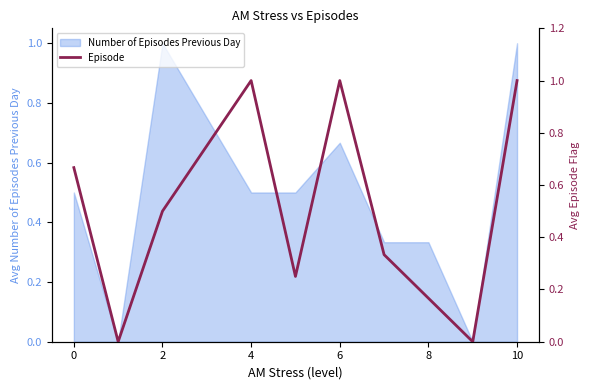

Is it true that Number of Episodes Previous Day equals 0.1 at 8?

False